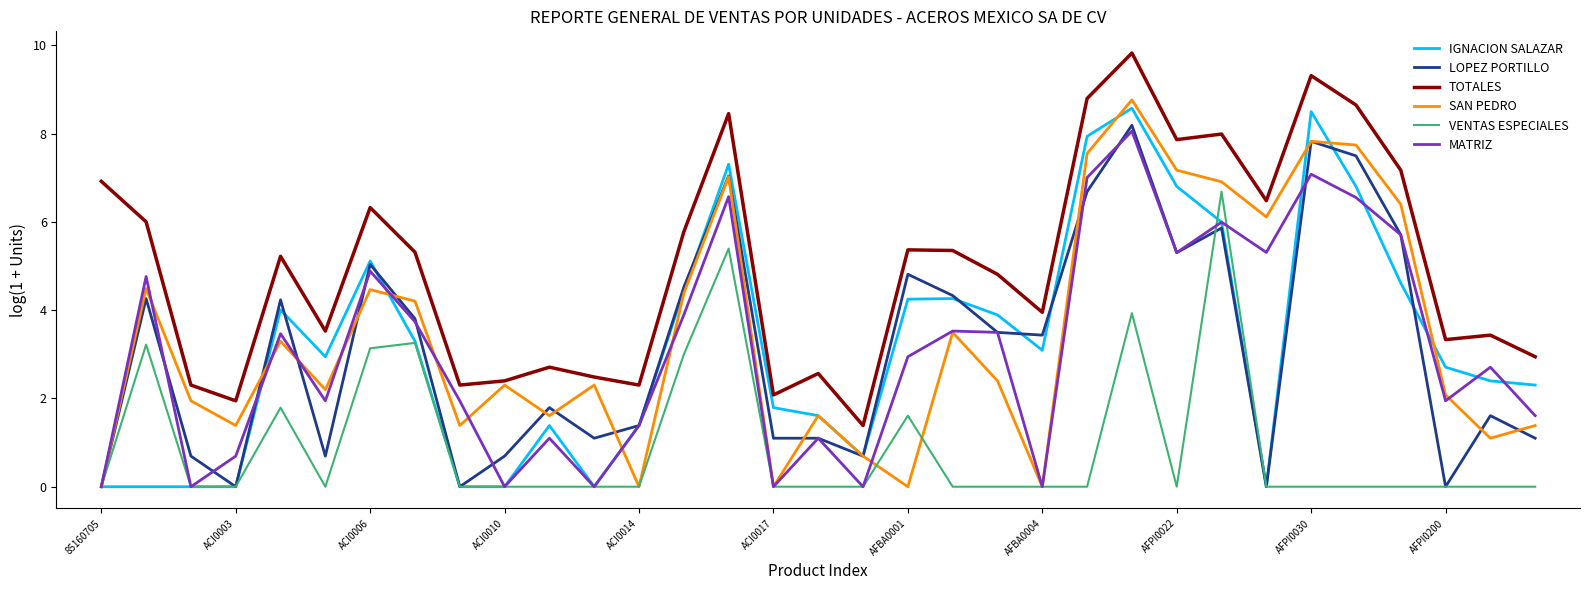

True or false: LOPEZ PORTILLO has more than 1 interior local peaks.

True